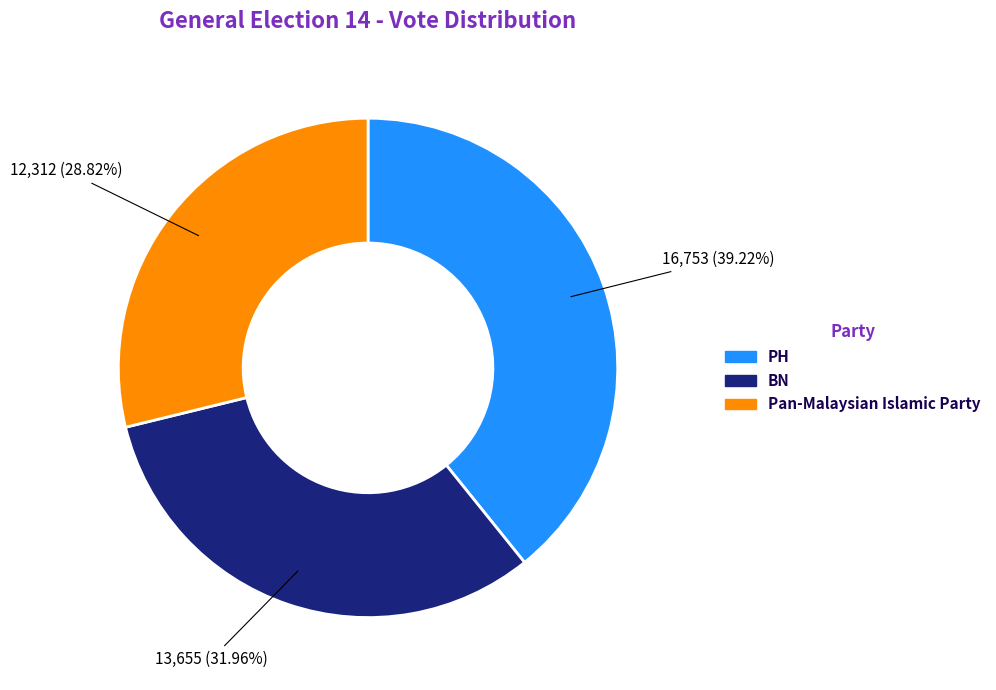

Count the number of slices in the pie.

3